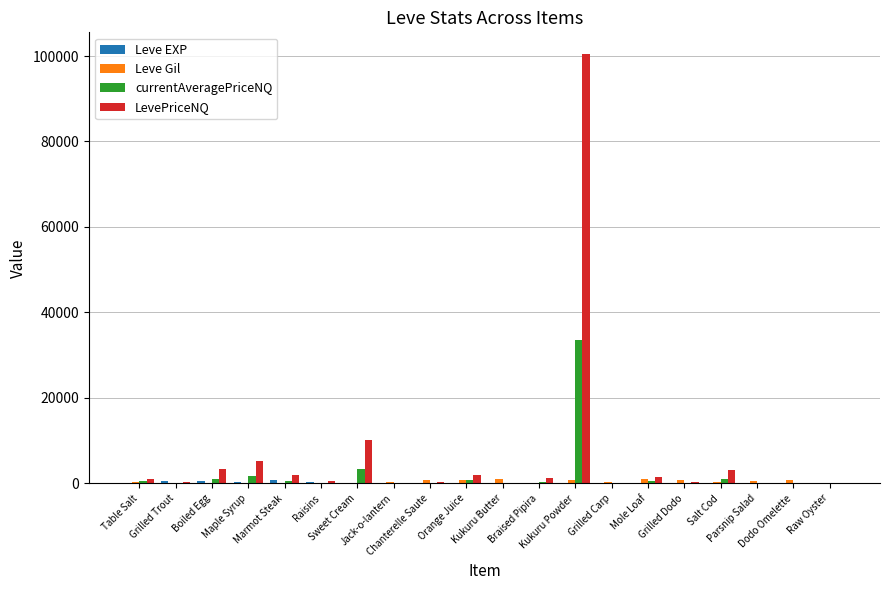

Which series has the largest total across all categories?

LevePriceNQ